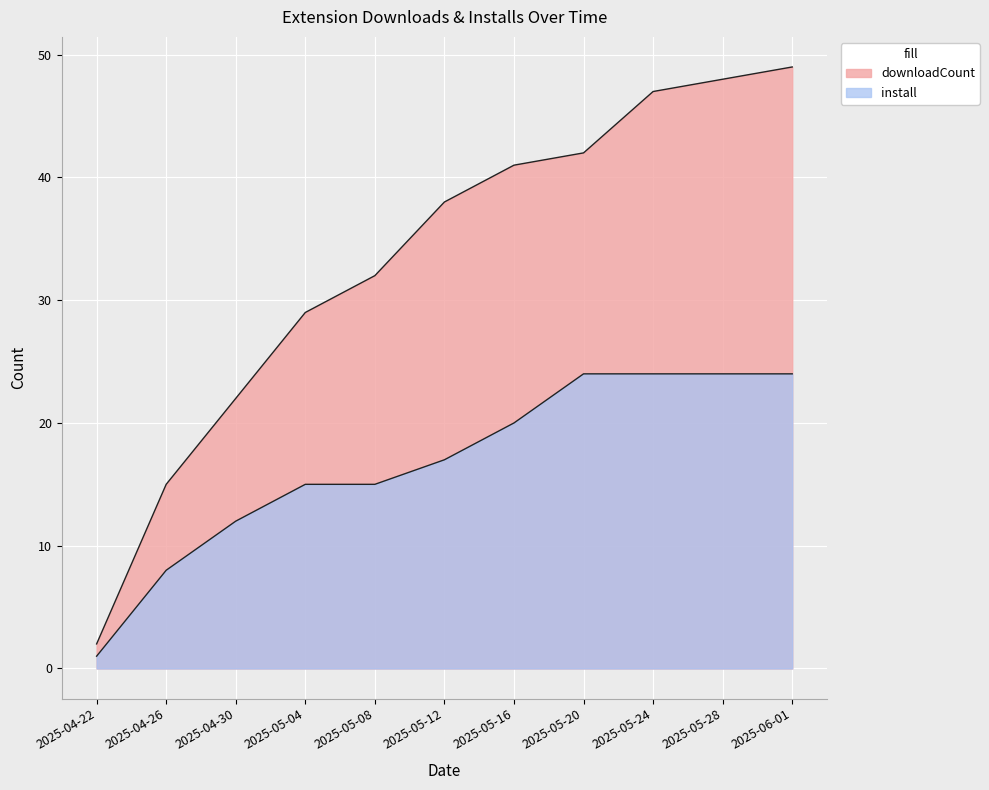

How many values in the install series exceed 17?

5